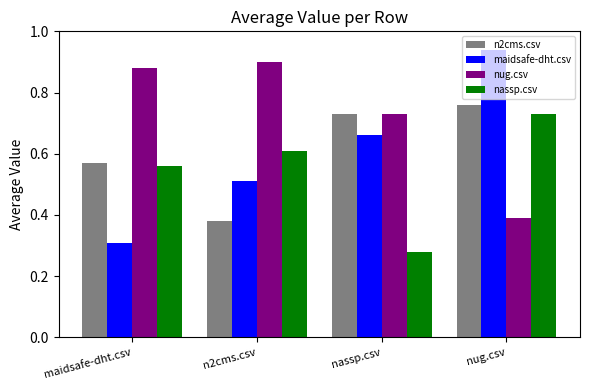

What is the difference between the maximum and second lowest values in the nassp.csv series?

0.2